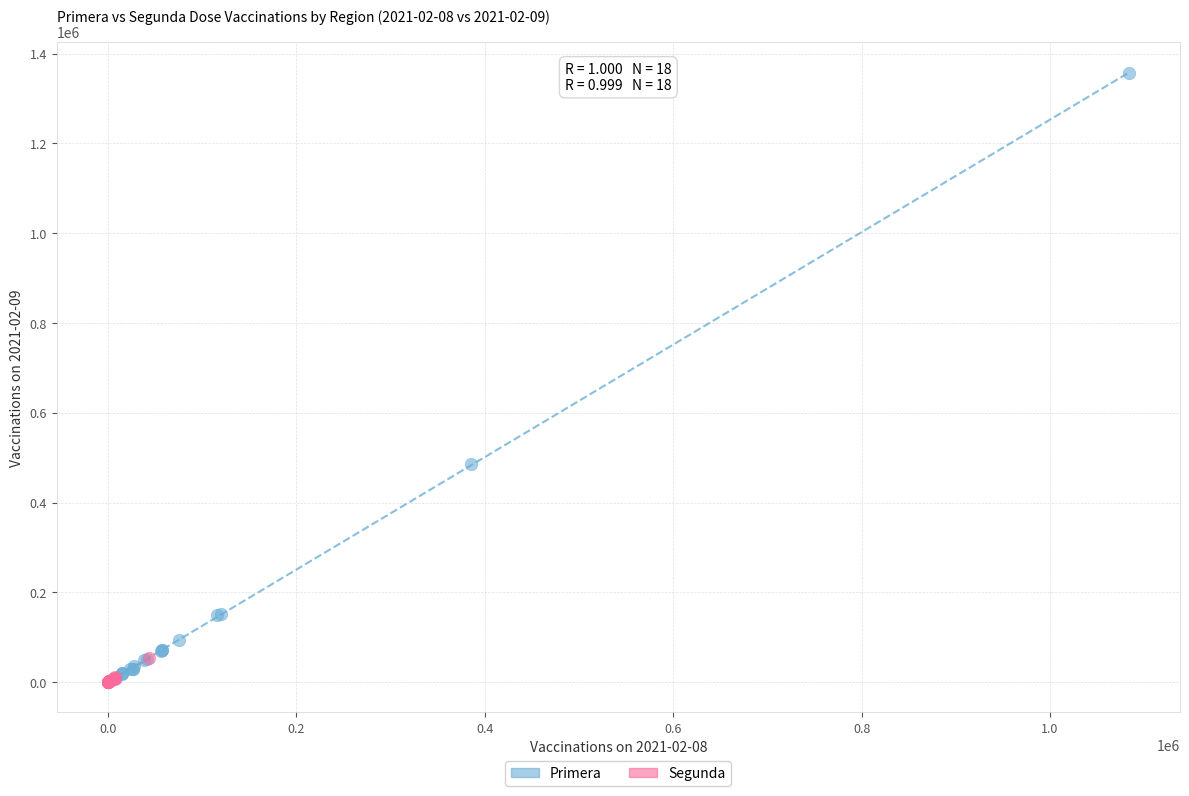

Which series contains the highest Y value?

Primera